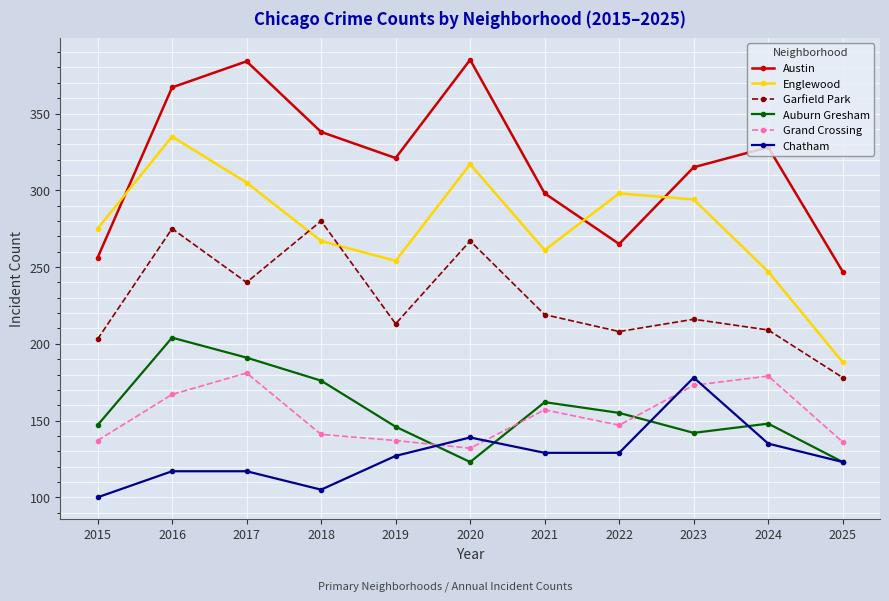

The value of Garfield Park at 2023 is 105. True or false?

False